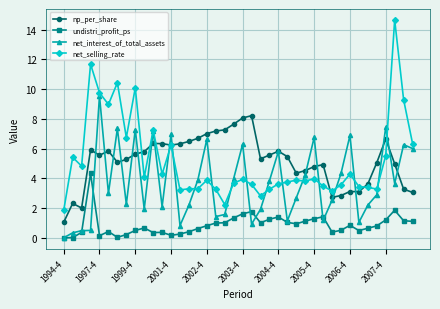

True or false: np_per_share and undistri_profit_ps intersect in this chart.

False